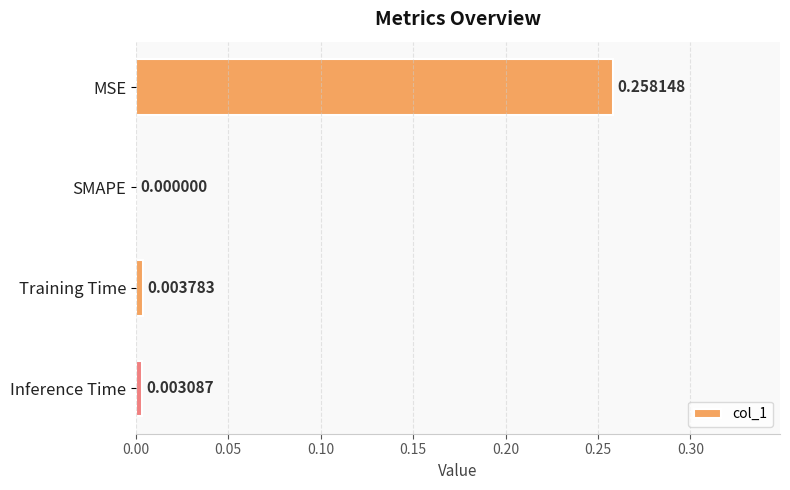

Between Training Time and Inference Time, which is larger?

Training Time